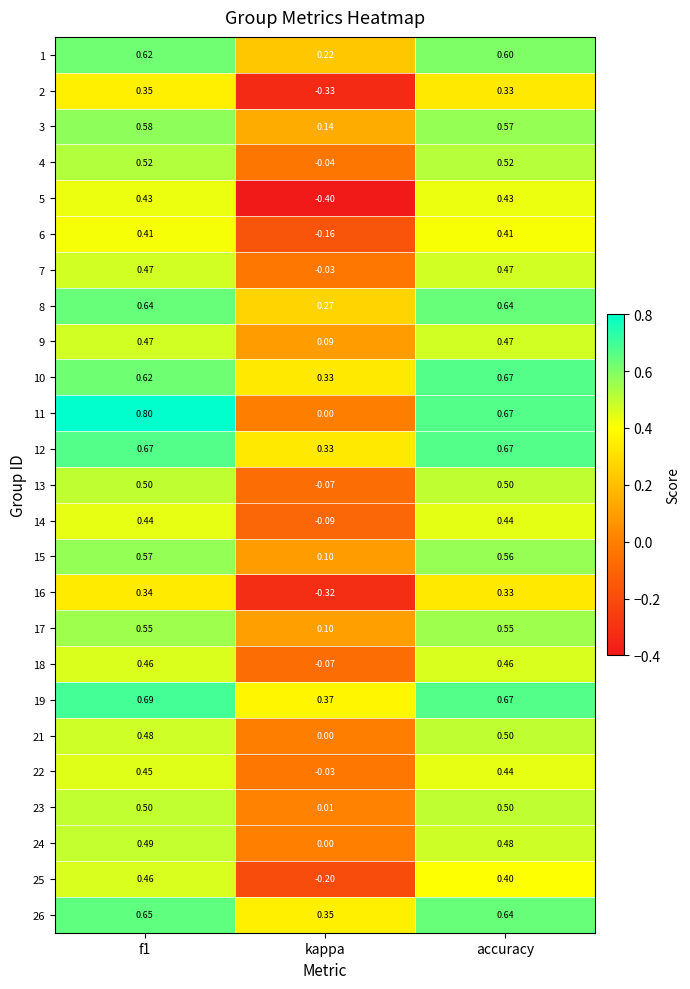

At which label is 3 closest to 0?

kappa